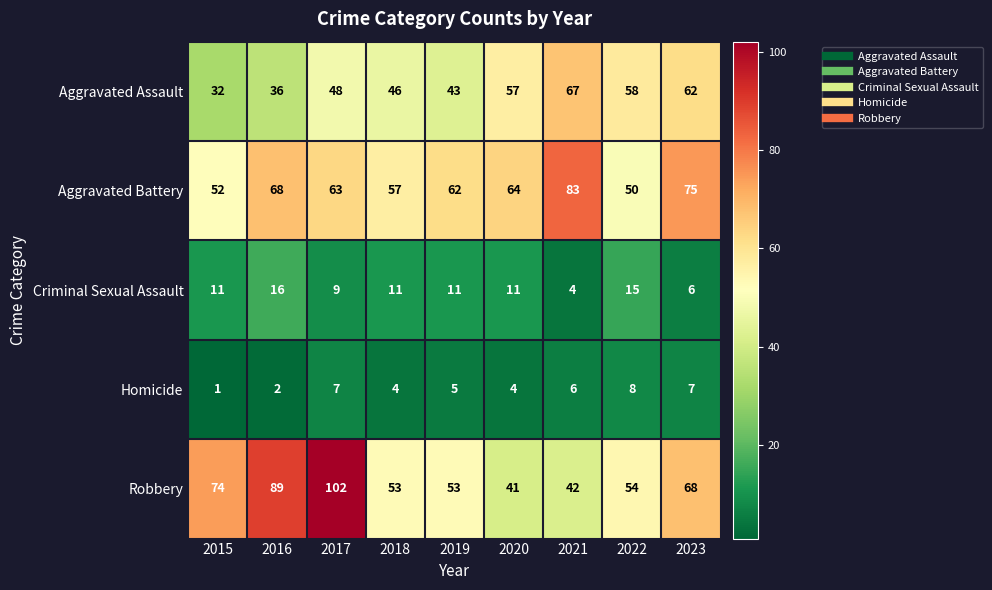

List the series in order of their peak value, lowest first.

Homicide, Criminal Sexual Assault, Aggravated Assault, Aggravated Battery, Robbery